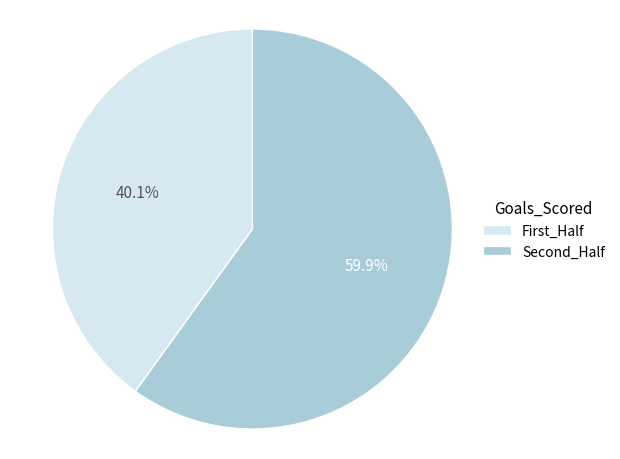

To the nearest percent, what is the average slice percentage?

50%